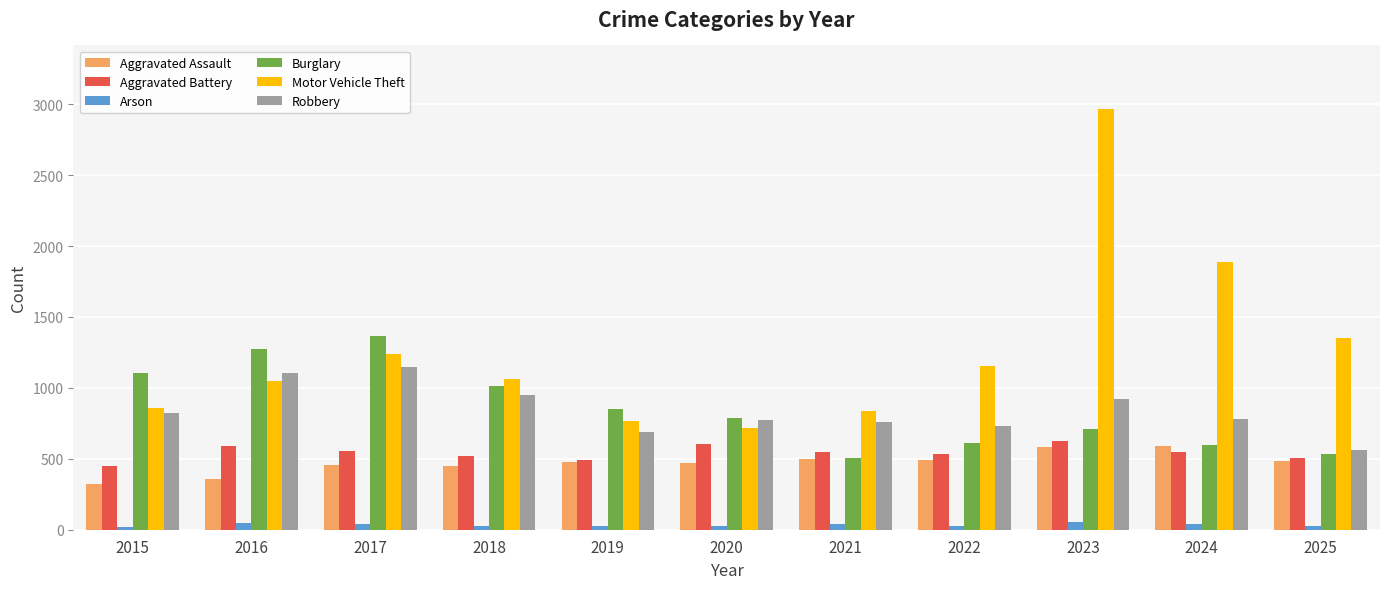

Which series has the widest spread of values?

Motor Vehicle Theft